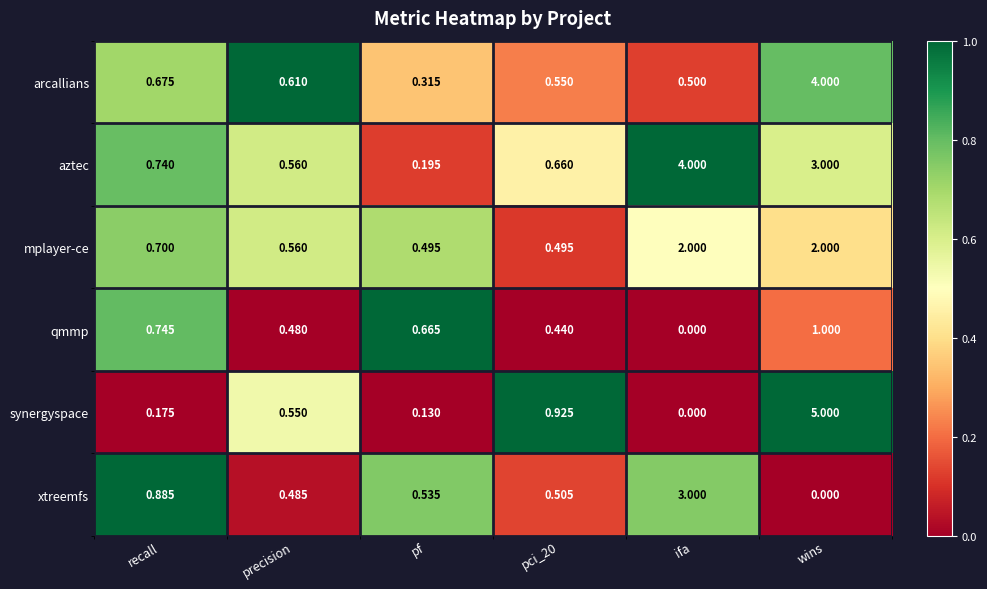

At which category is the sum across all series the highest?

wins